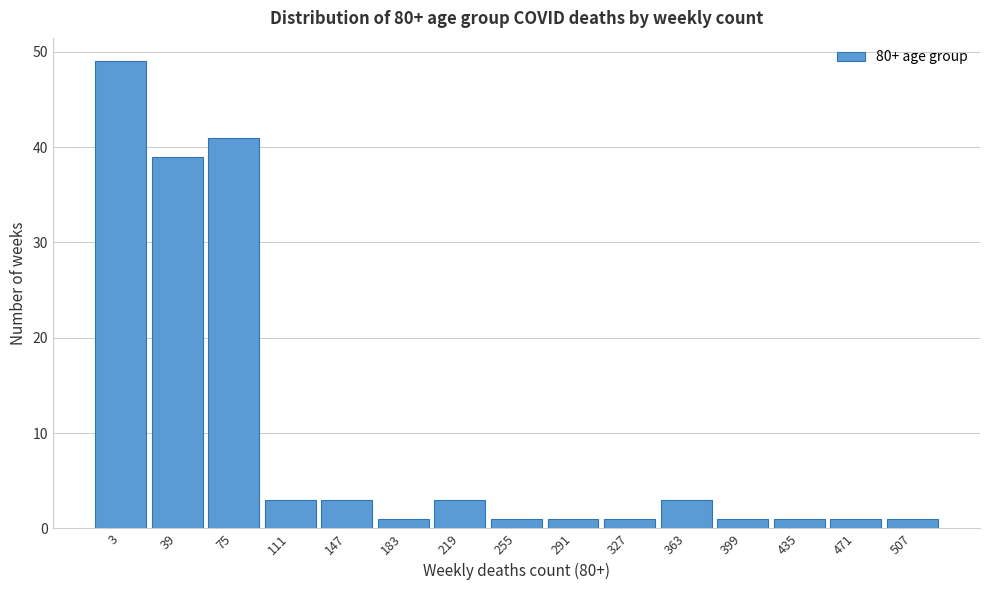

Reading left to right, transcribe all the data shown in this chart.

3=49	39=39	75=41	111=3	147=3	183=1	219=3	255=1	291=1	327=1	363=3	399=1	435=1	471=1	507=1